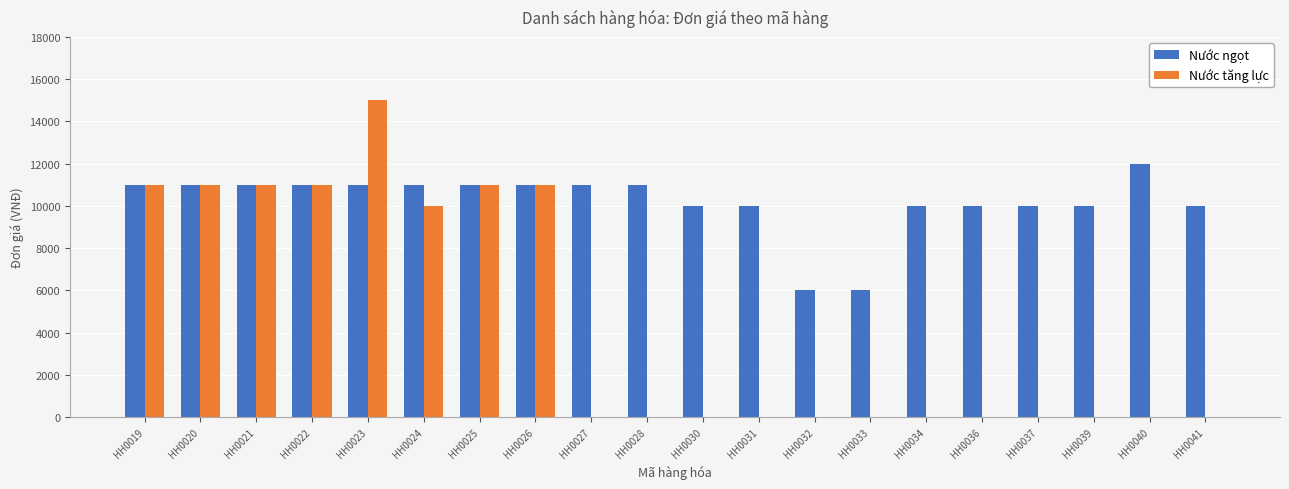

The value of Nước ngọt at HH0025 is 19774. True or false?

False